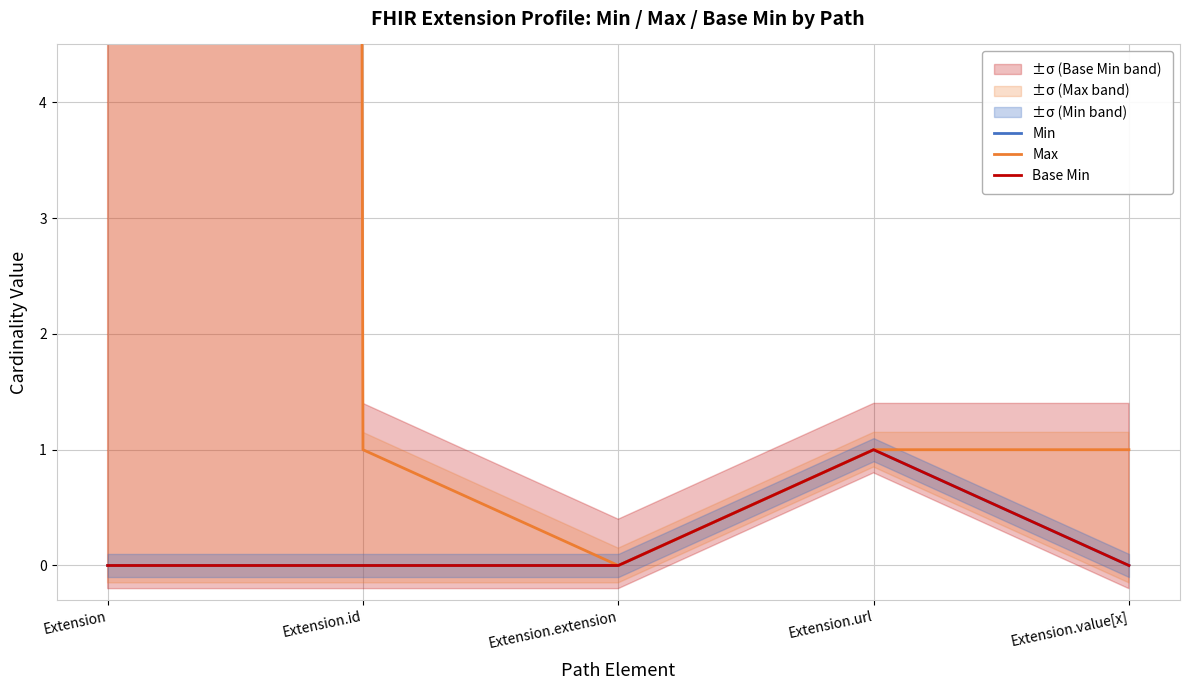

Which has a higher value, Extension.value[x] or Extension.url?

Extension.url